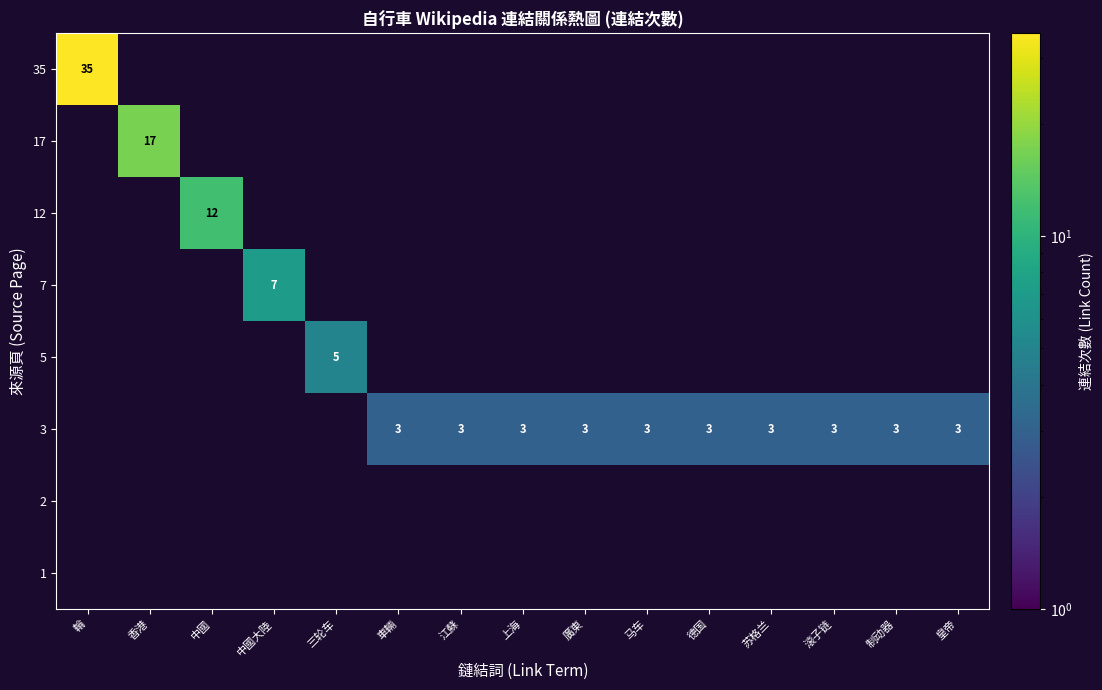

Which category has the highest value across all series?

輪